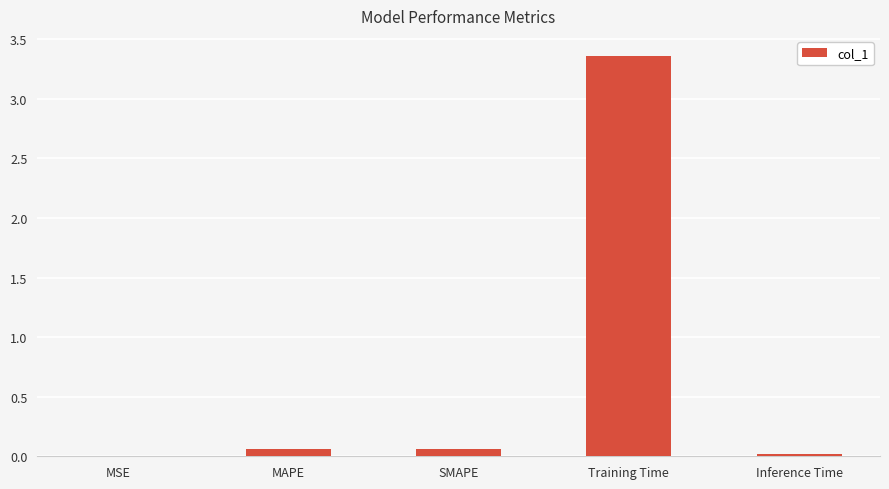

What is the sum of all values?

3.5